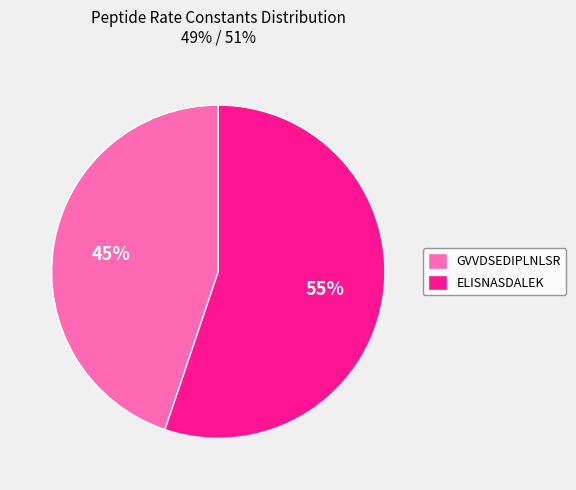

Which category has the biggest portion of the pie?

ELISNASDALEK